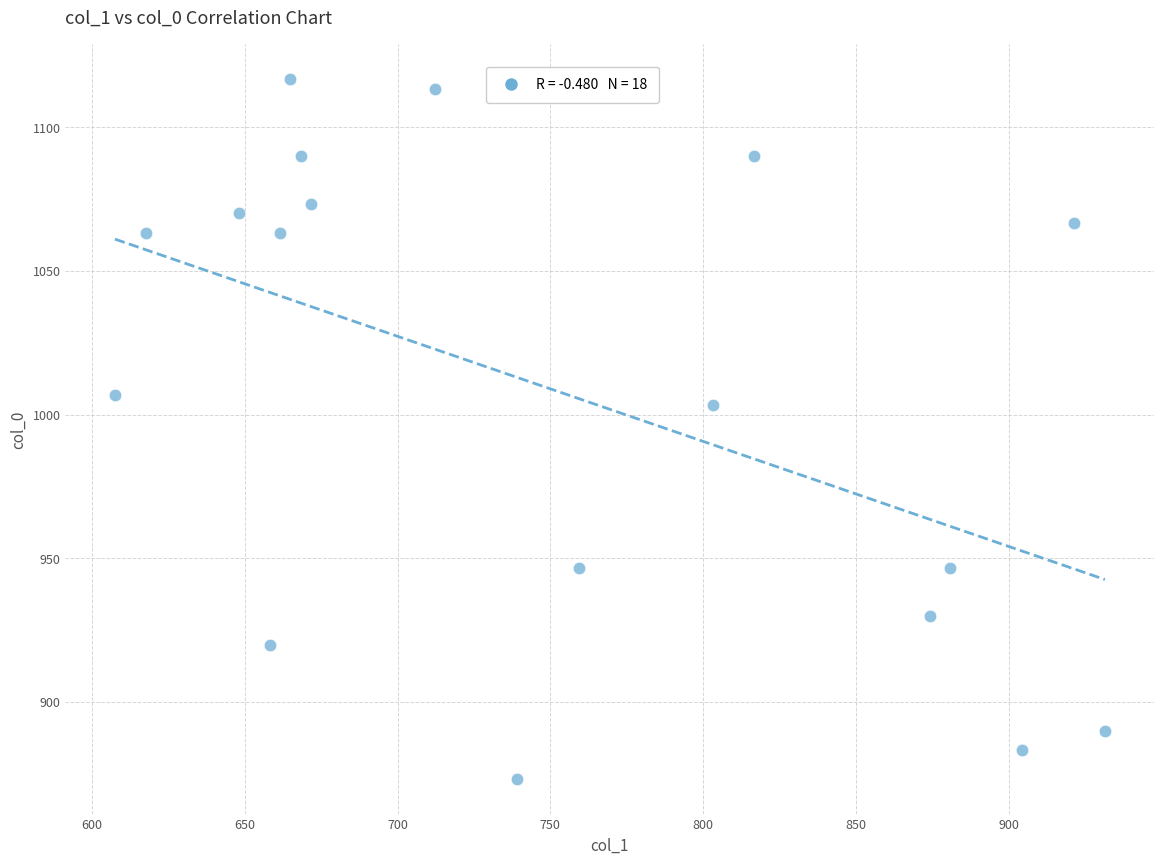

What is the range of X values (max minus min)?

324.0